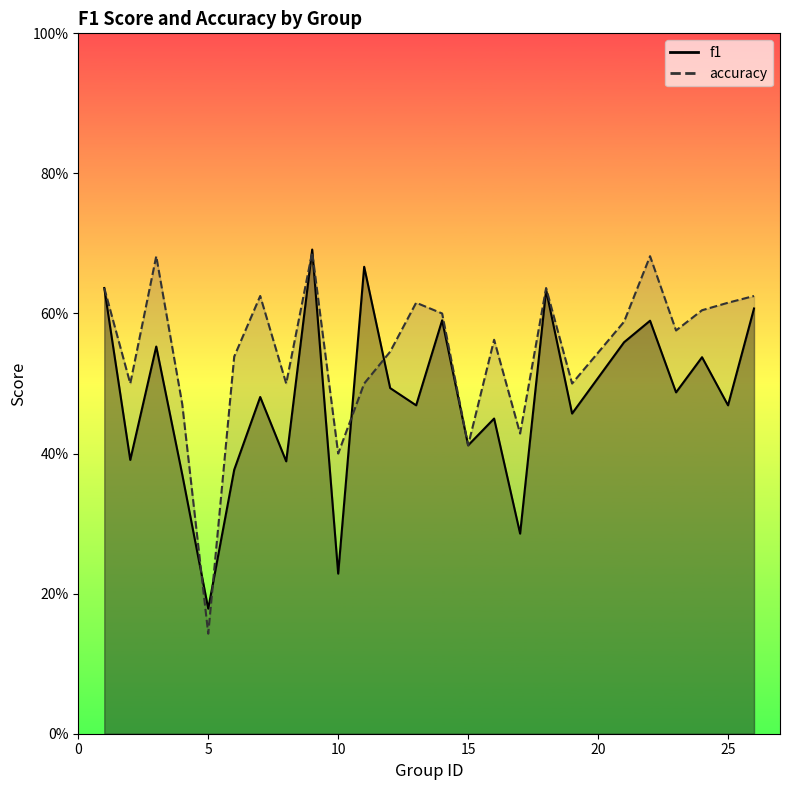

Rank the categories by f1 value from highest to lowest.

9, 11, 1, 18, 26, 14, 22, 21, 3, 24, 12, 23, 7, 13, 25, 19, 16, 15, 2, 8, 6, 4, 17, 10, 5